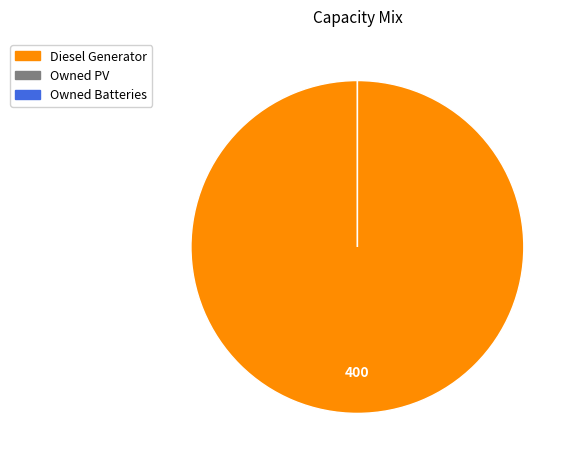

Is it true that Owned Batteries is 1% of the pie?

False